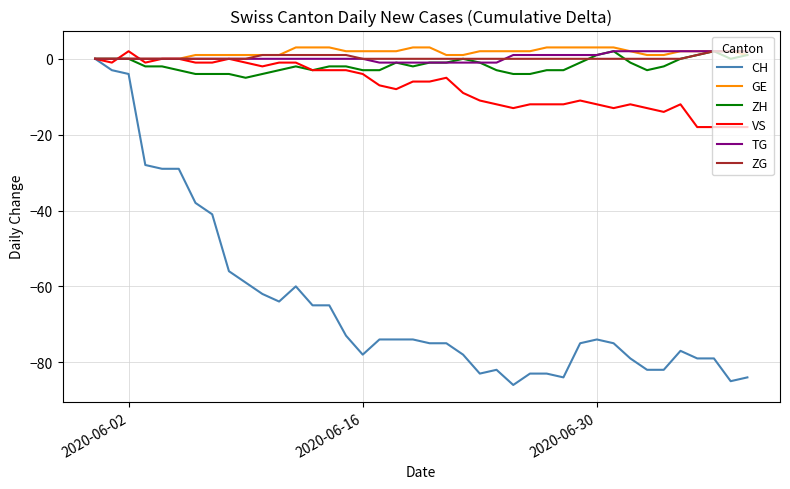

What is the maximum value shown in the chart?

3